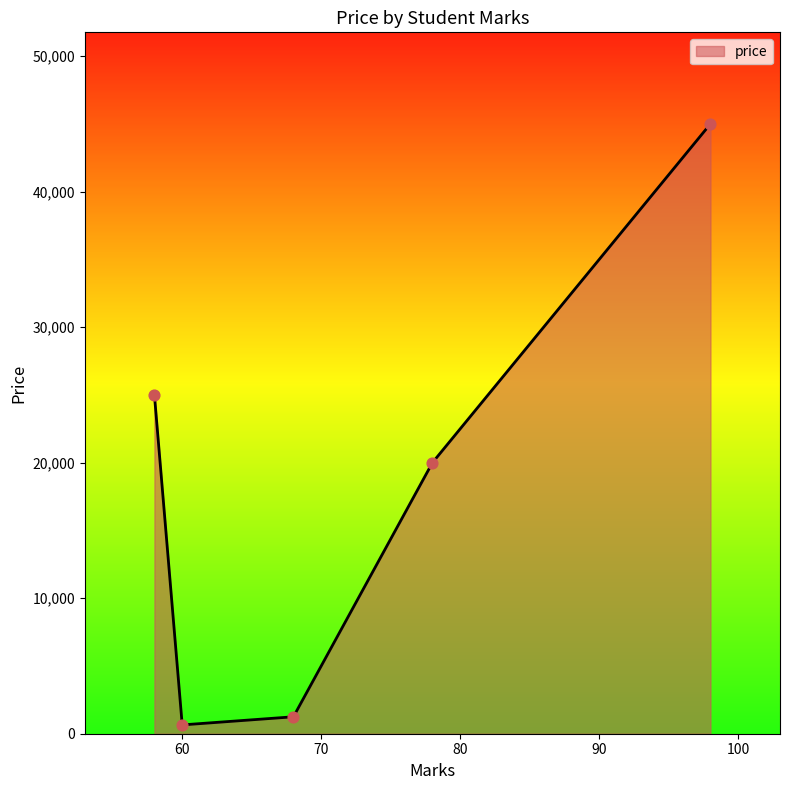

True or false: there are more than 2 points higher than both neighbors.

False